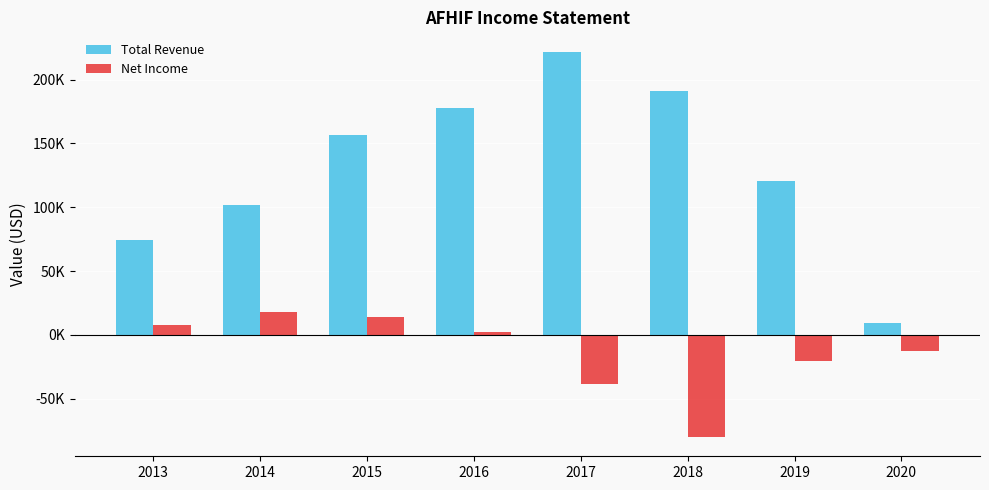

Which series has the largest range (max minus min)?

Total Revenue